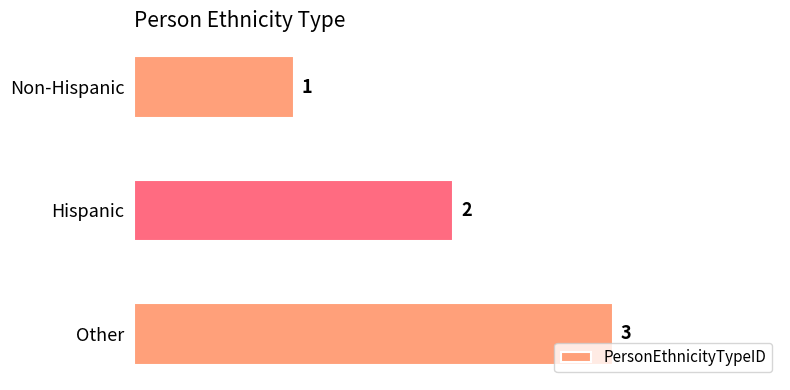

Rank the categories by value from lowest to highest.

Non-Hispanic, Hispanic, Other